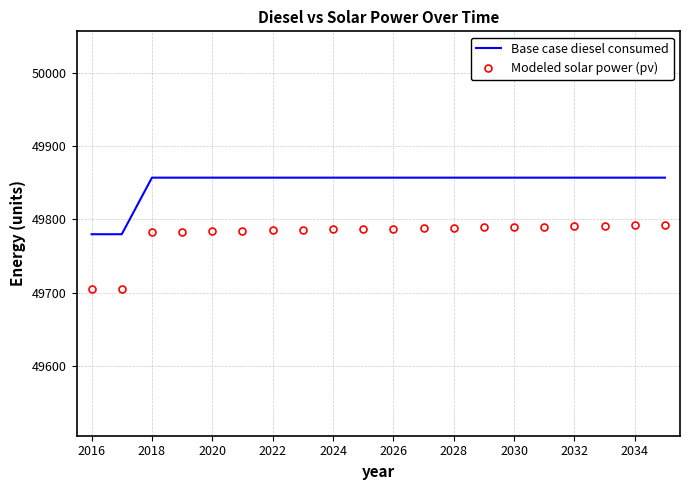

Which series has the largest total across all categories?

Base case diesel consumed